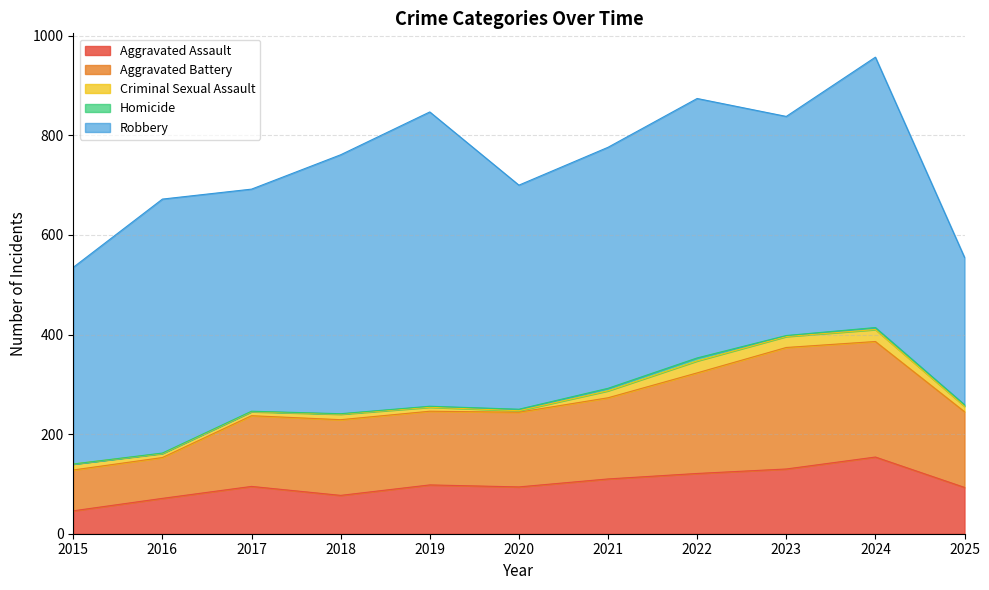

What is the greatest value displayed?

591